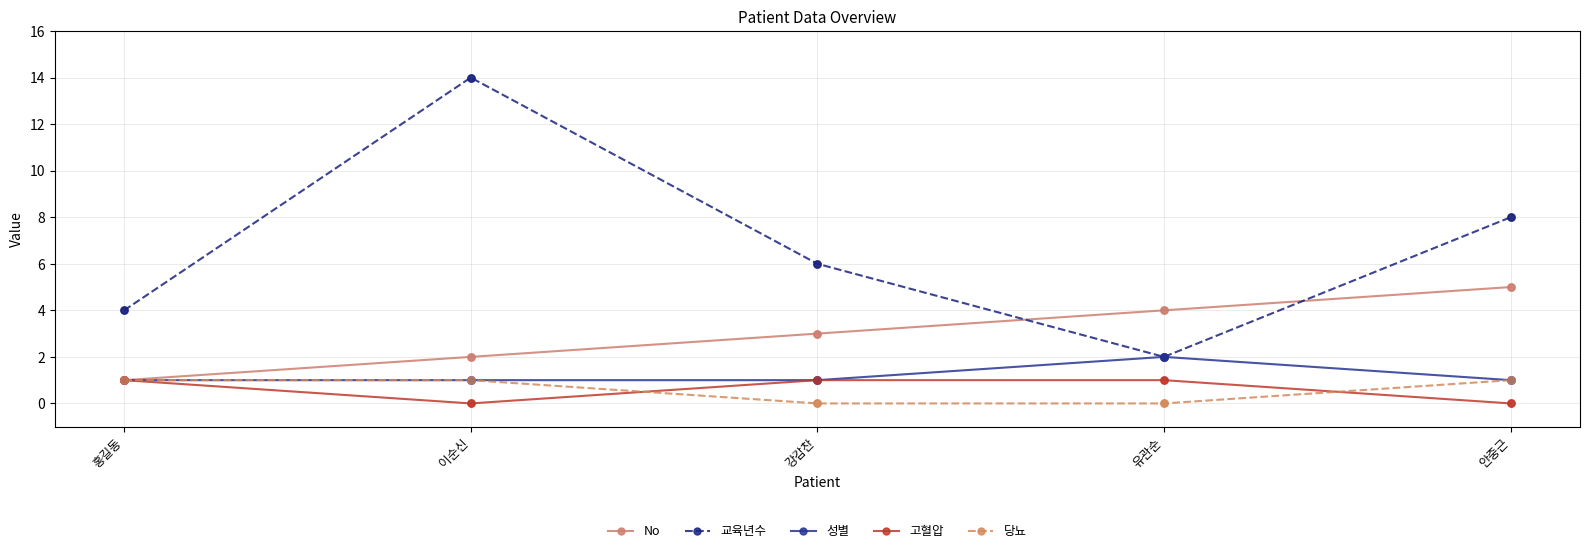

Which series has the largest range (max minus min)?

교육년수